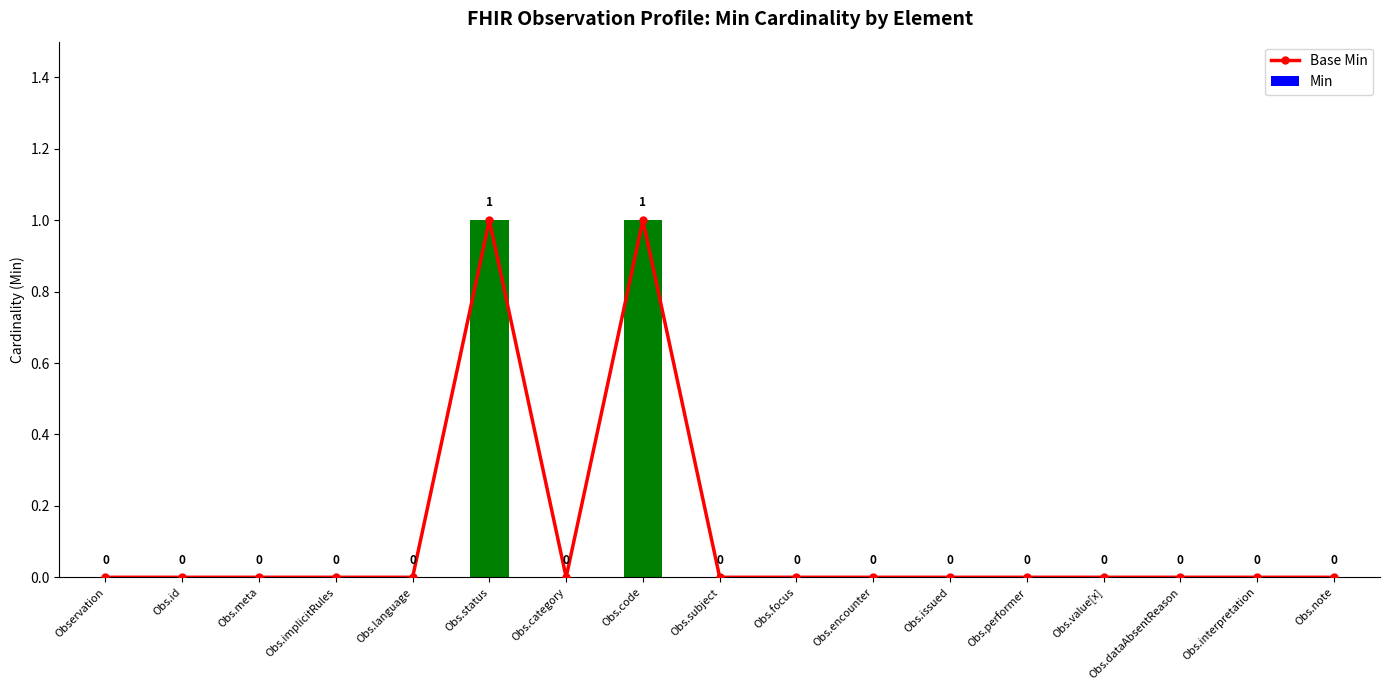

Does the chart contain any negative values?

No